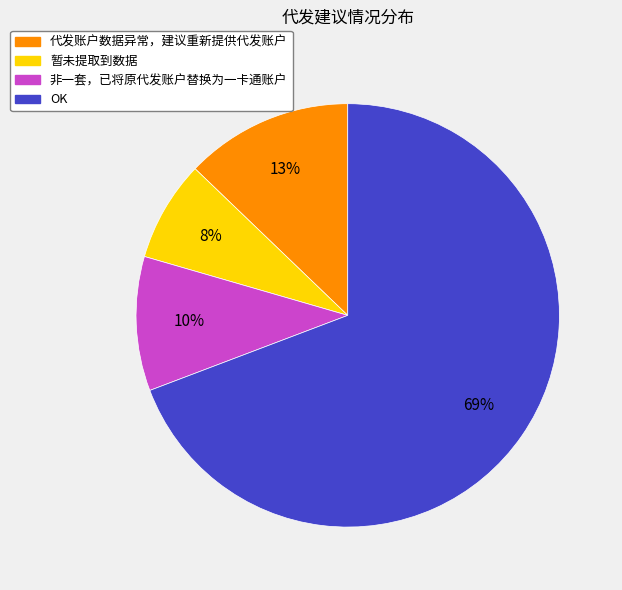

To the nearest percent, what is the average slice percentage?

25%